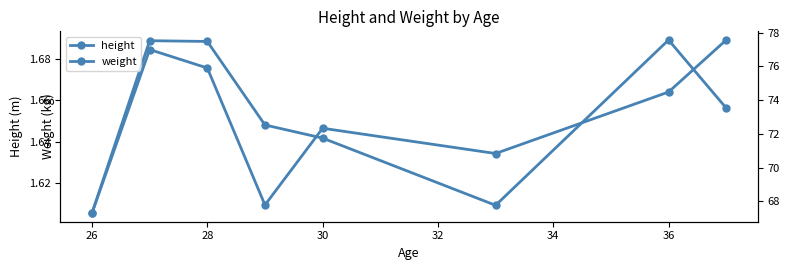

Which series has the largest range (max minus min)?

weight